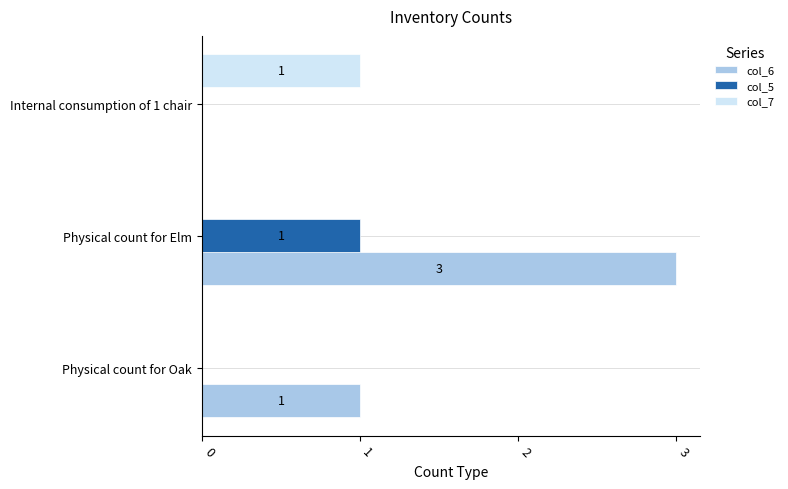

What is the total value across all series at Physical count for Elm?

4